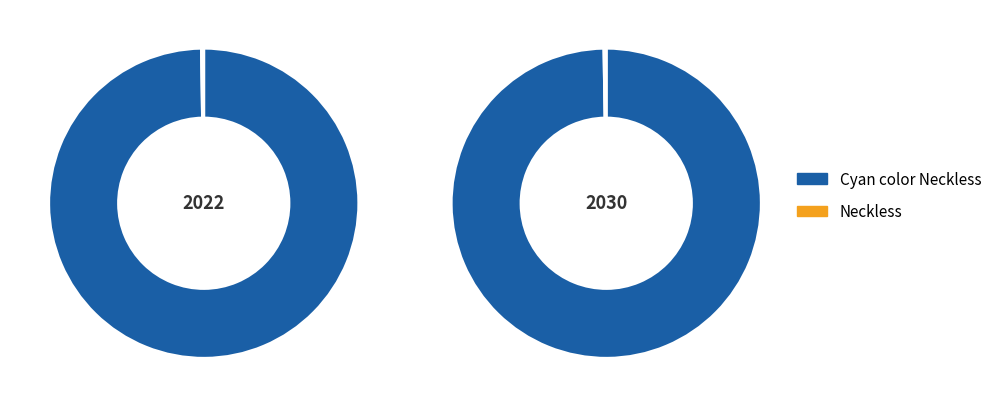

Rank the categories by value from lowest to highest.

Neckless, Cyan color Neckless